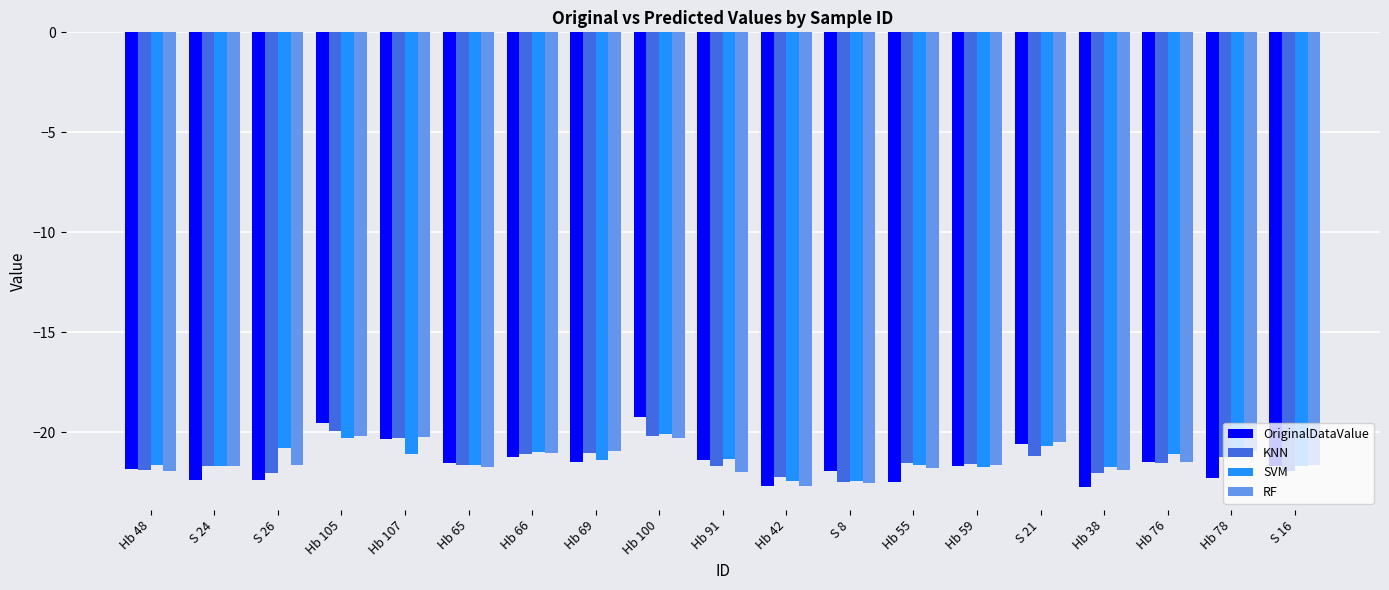

List the series in order of their overall mean, highest first.

SVM, RF, KNN, OriginalDataValue